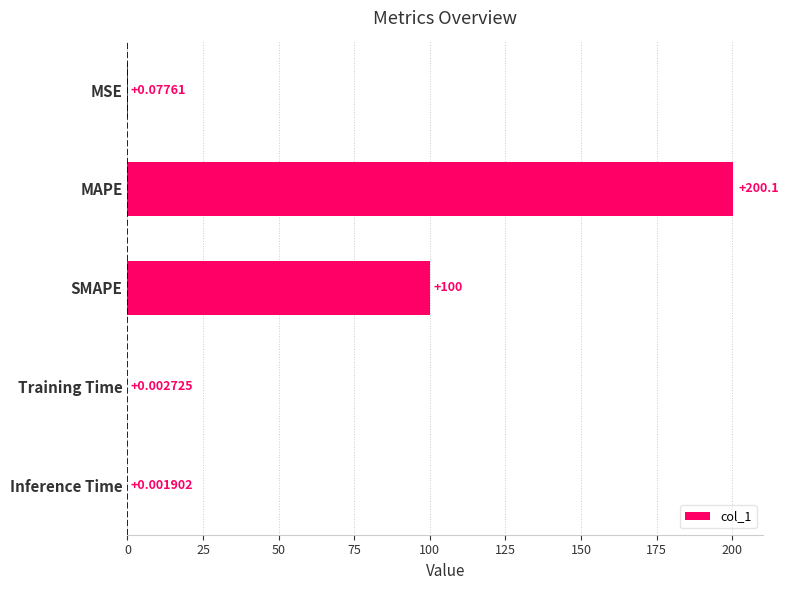

What is the sum of all values?

300.3